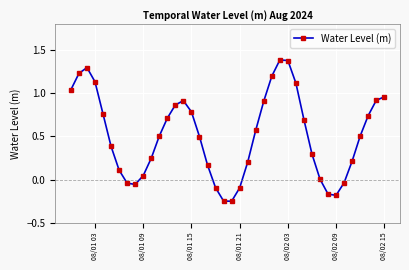

What is the value of the 28th point from the left?

1.4